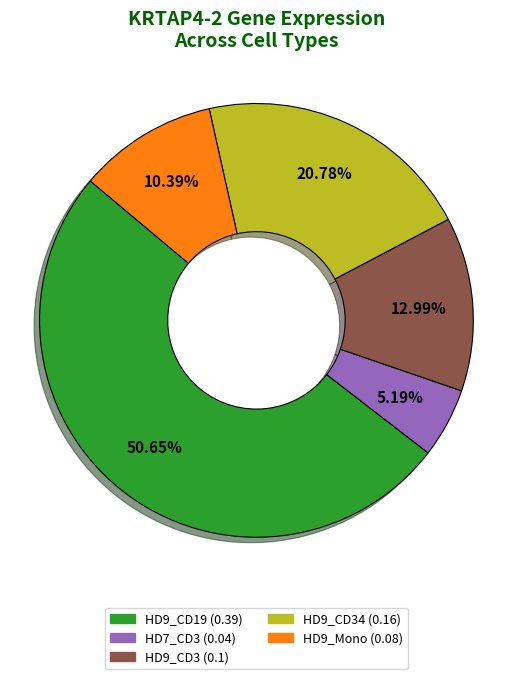

Does any single category account for the majority?

Yes